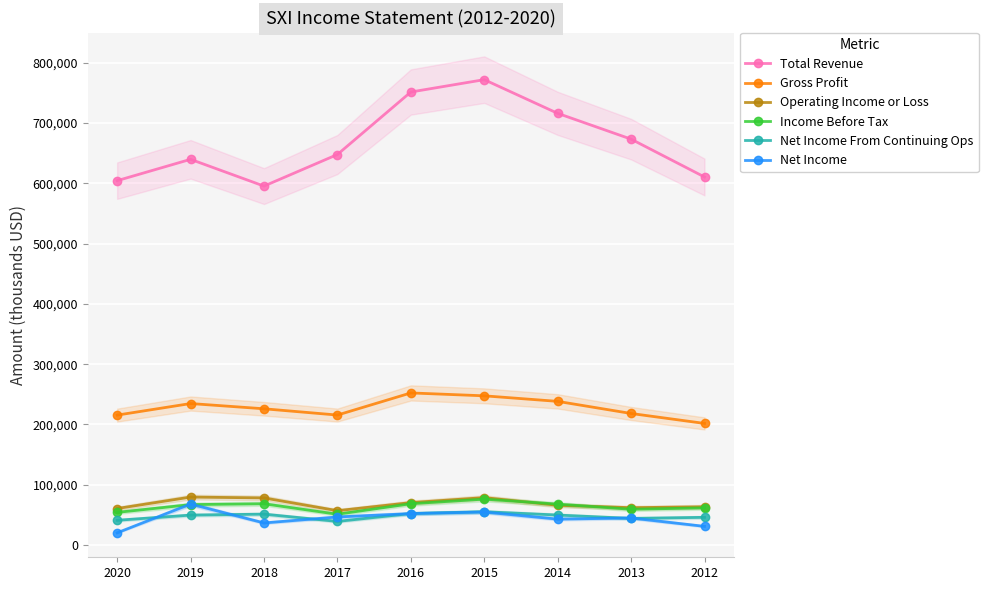

What is the value of the Operating Income or Loss point at the 7th from the left?

65900